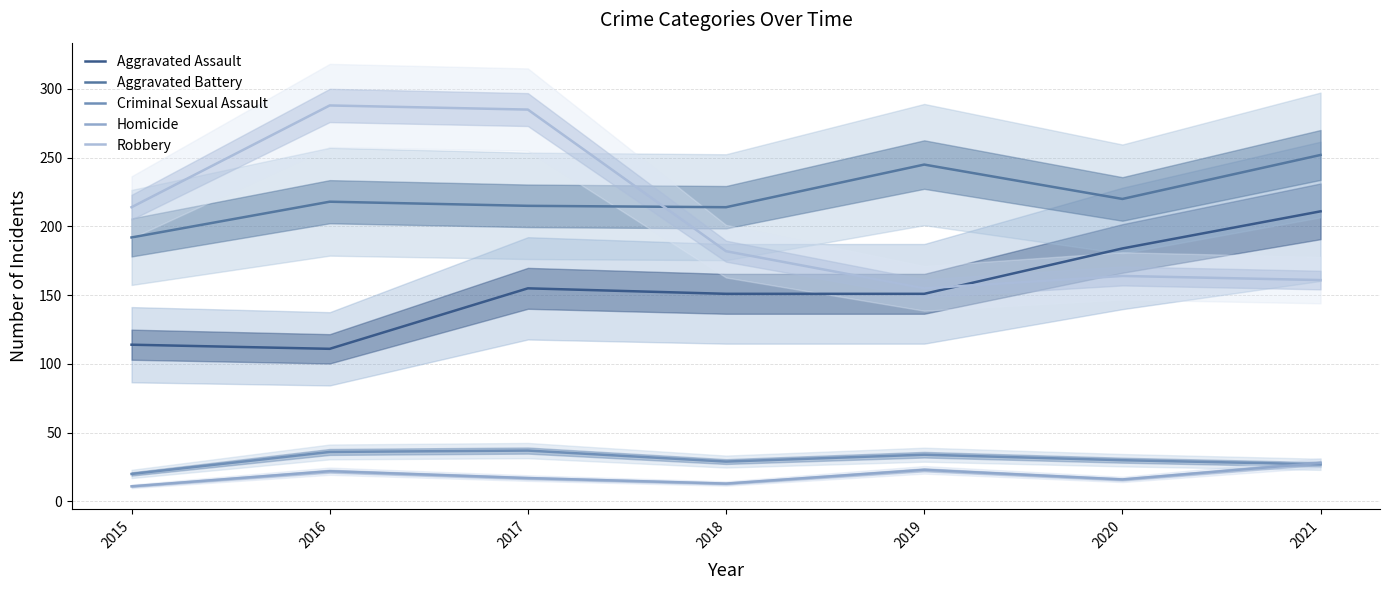

At which label does Homicide first exceed 17?

2016